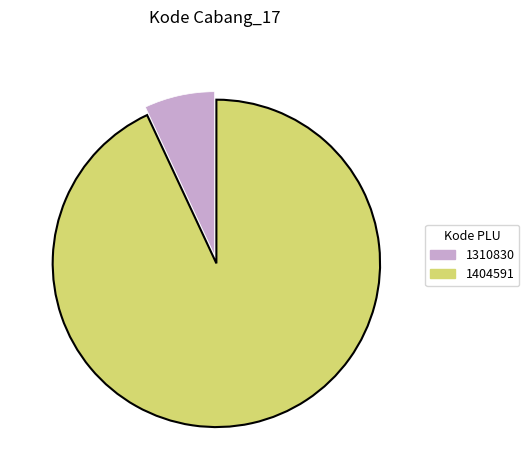

Which has a higher value, 1404591 or 1310830?

1404591